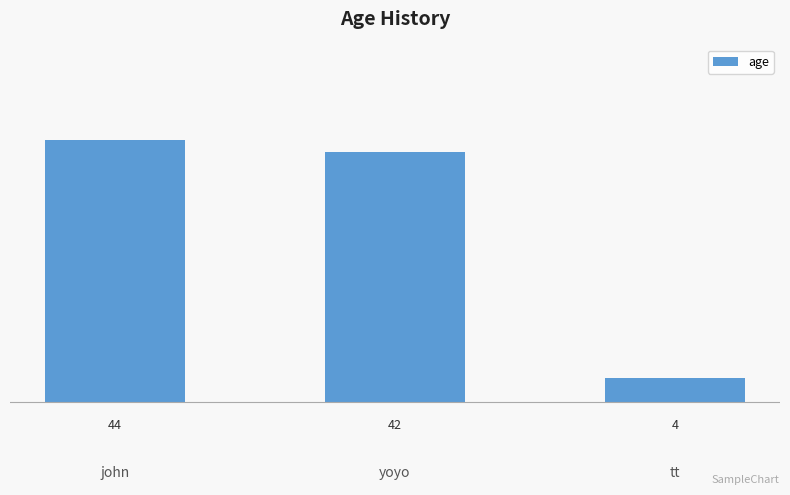

Reading left to right, what are all the values shown in this chart?

44	42	4